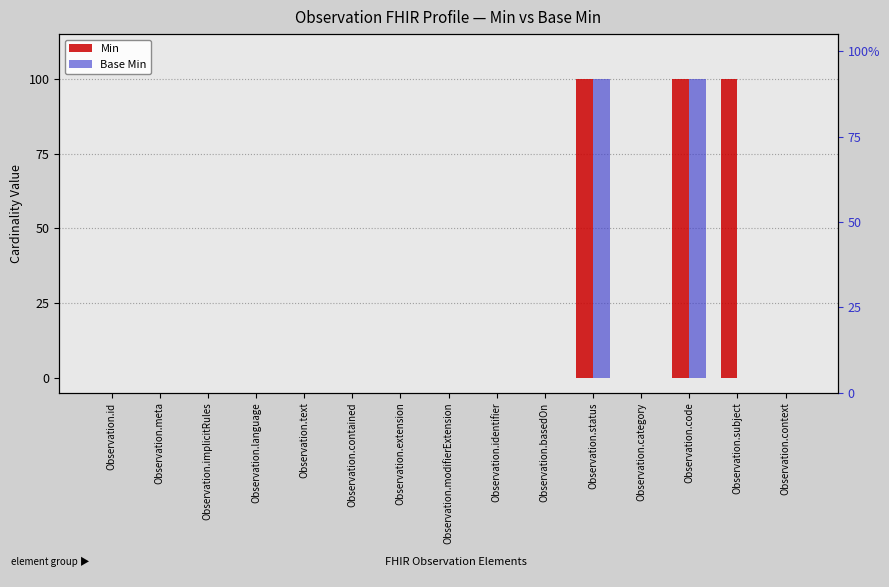

Reading left to right, list all the values displayed in this chart.

Min: Observation.id=0	Observation.meta=0	Observation.implicitRules=0	Observation.language=0	Observation.text=0	Observation.contained=0	Observation.extension=0	Observation.modifierExtension=0	Observation.identifier=0	Observation.basedOn=0	Observation.status=1	Observation.category=0	Observation.code=1	Observation.subject=1	Observation.context=0
Base Min: Observation.id=0	Observation.meta=0	Observation.implicitRules=0	Observation.language=0	Observation.text=0	Observation.contained=0	Observation.extension=0	Observation.modifierExtension=0	Observation.identifier=0	Observation.basedOn=0	Observation.status=1	Observation.category=0	Observation.code=1	Observation.subject=0	Observation.context=0